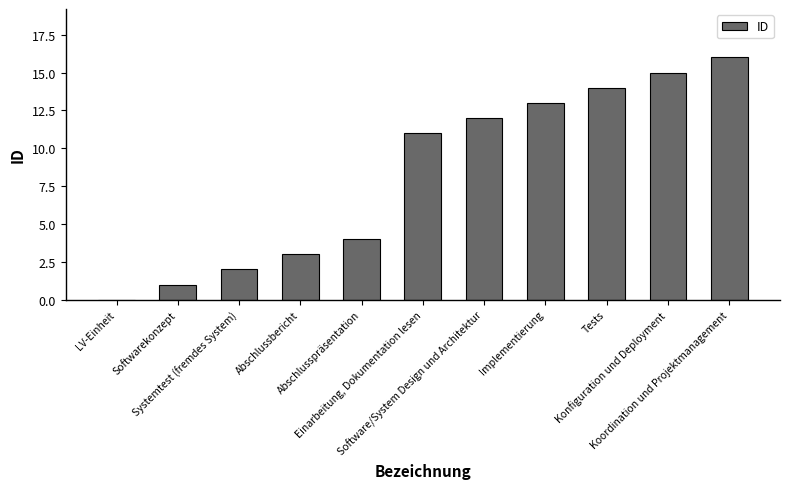

What is the greatest value displayed?

16